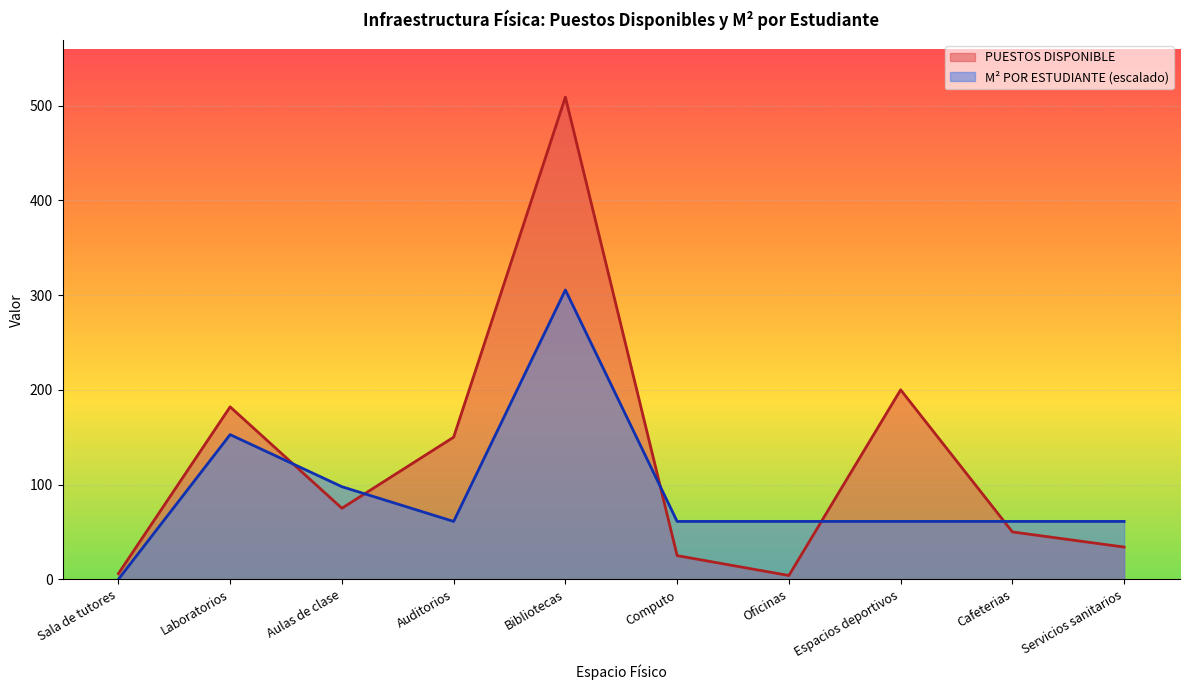

Where do METROS CUADRADOS POR ESTUDIANTE and PUESTOS DISPONIBLE first cross each other?

Laboratorios and Aulas de clase